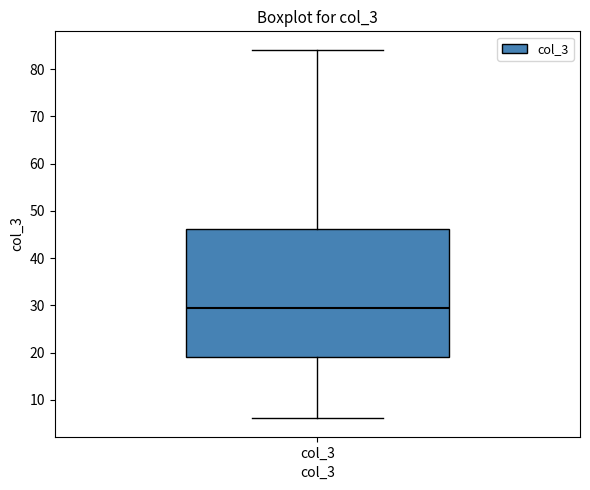

Where is the lower edge of the box for col_3 on the y-axis? The values are not printed on the chart, so give them approximately, as read against the axis.

19